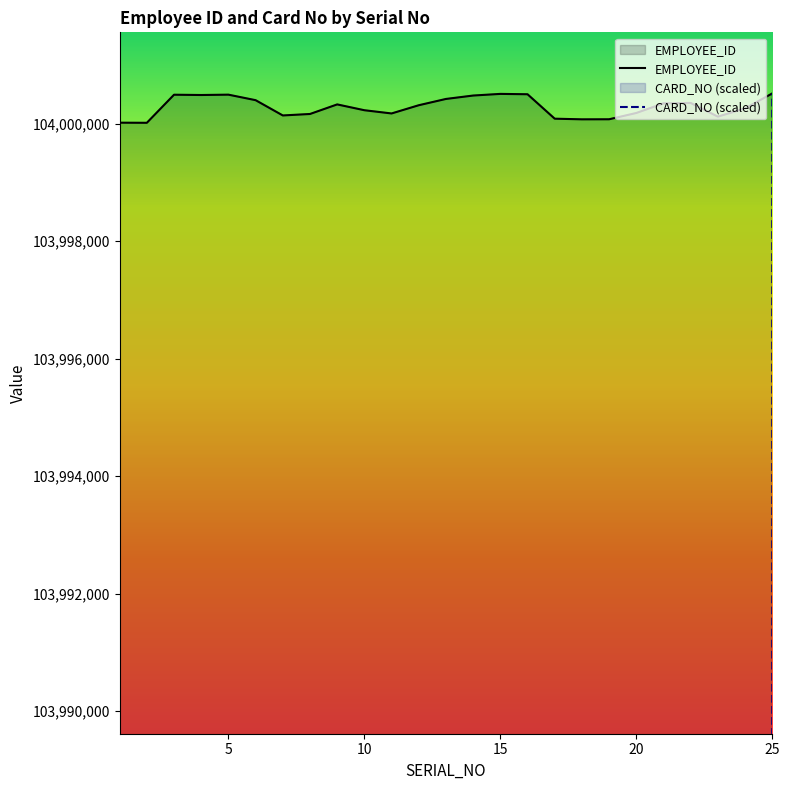

How many interior local peaks does the CARD_NO series have?

3